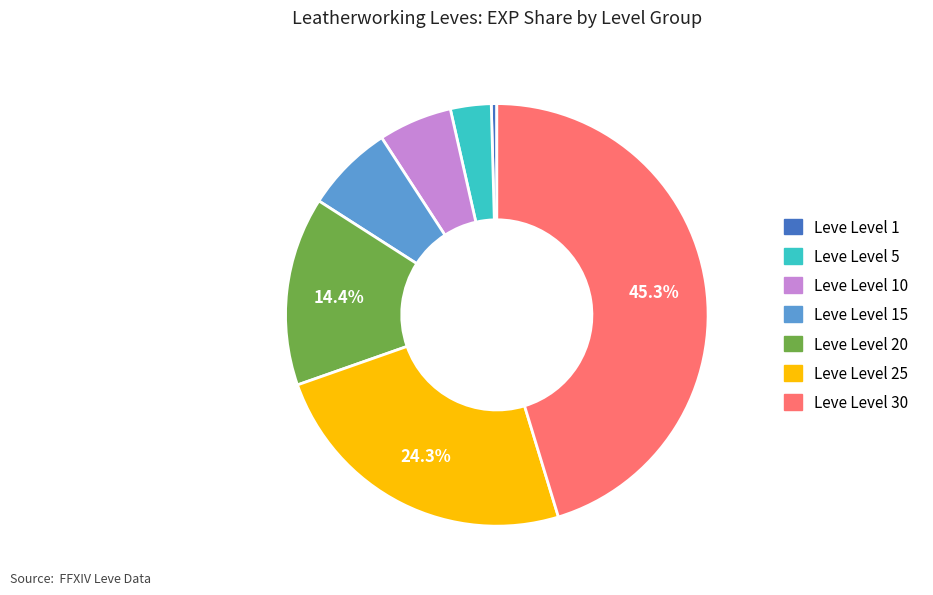

Is there any slice that represents more than half of the pie?

No